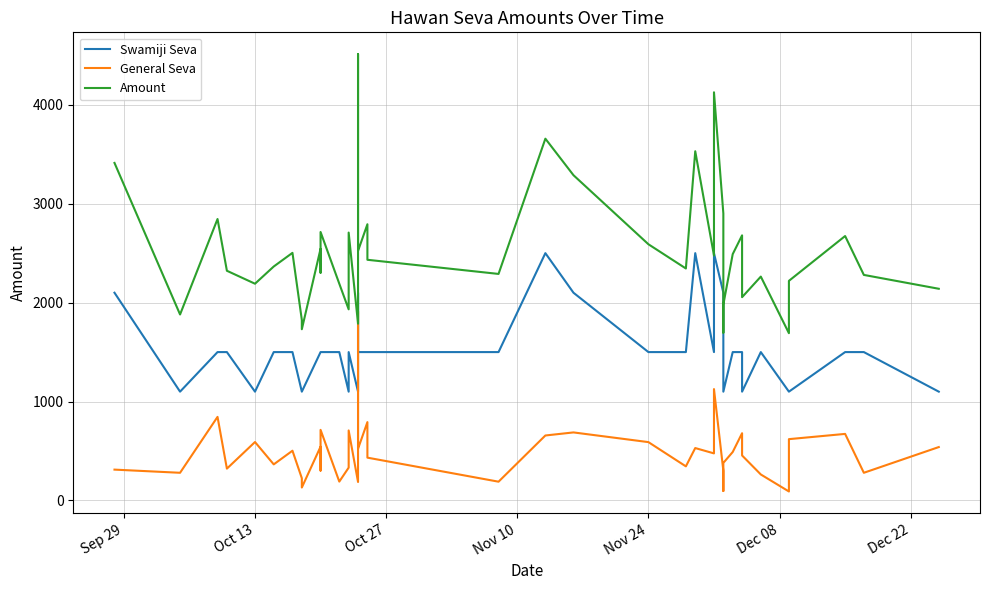

The value of Amount at Dec 22 is 1057. True or false?

False